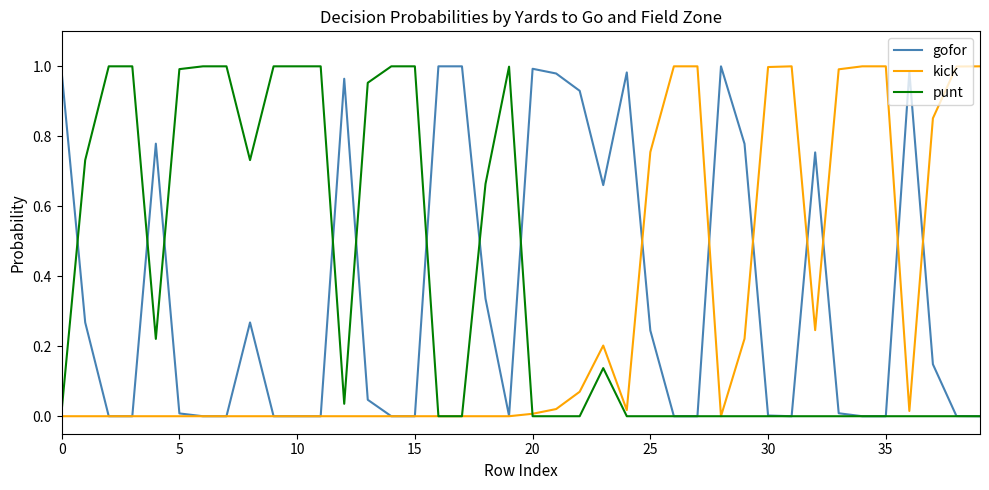

Does the chart have visible grid lines?

No